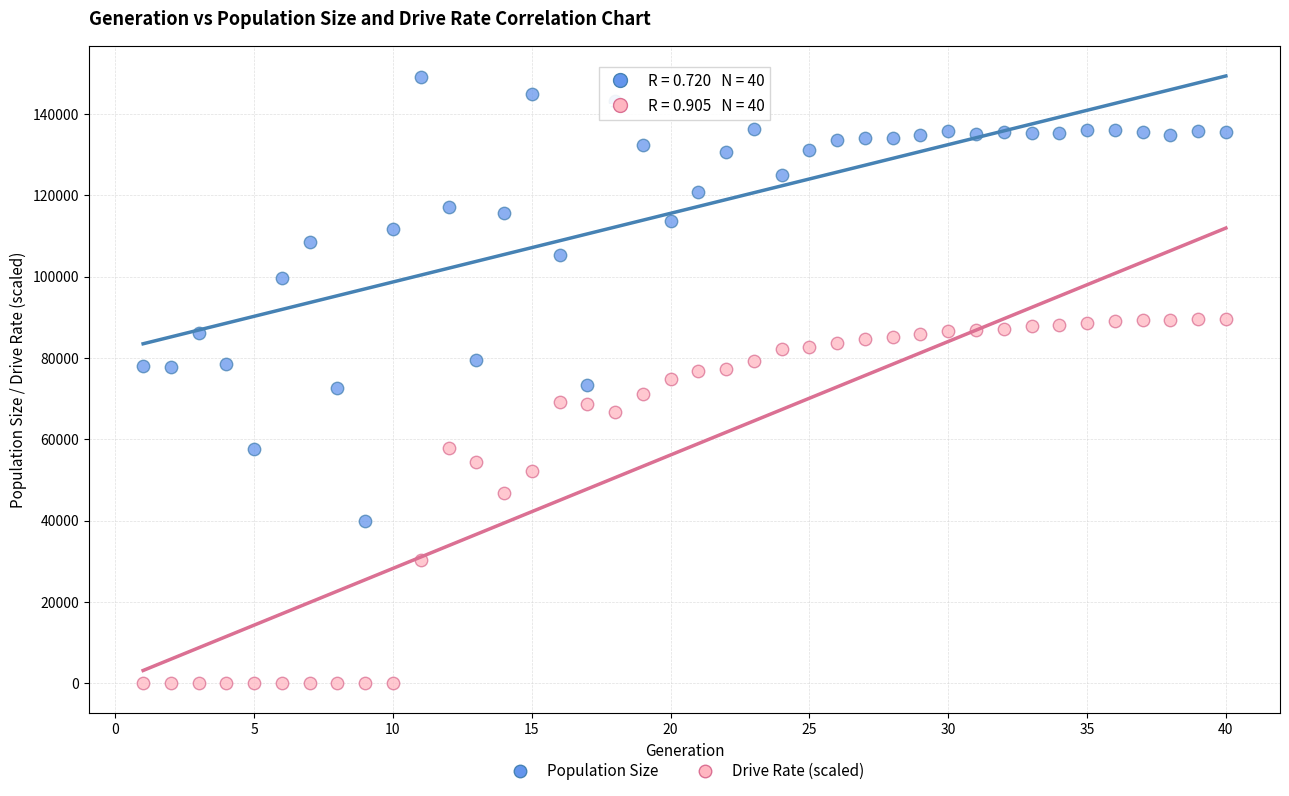

Across all data points, what is the range of Y values (max minus min)?

149155.0